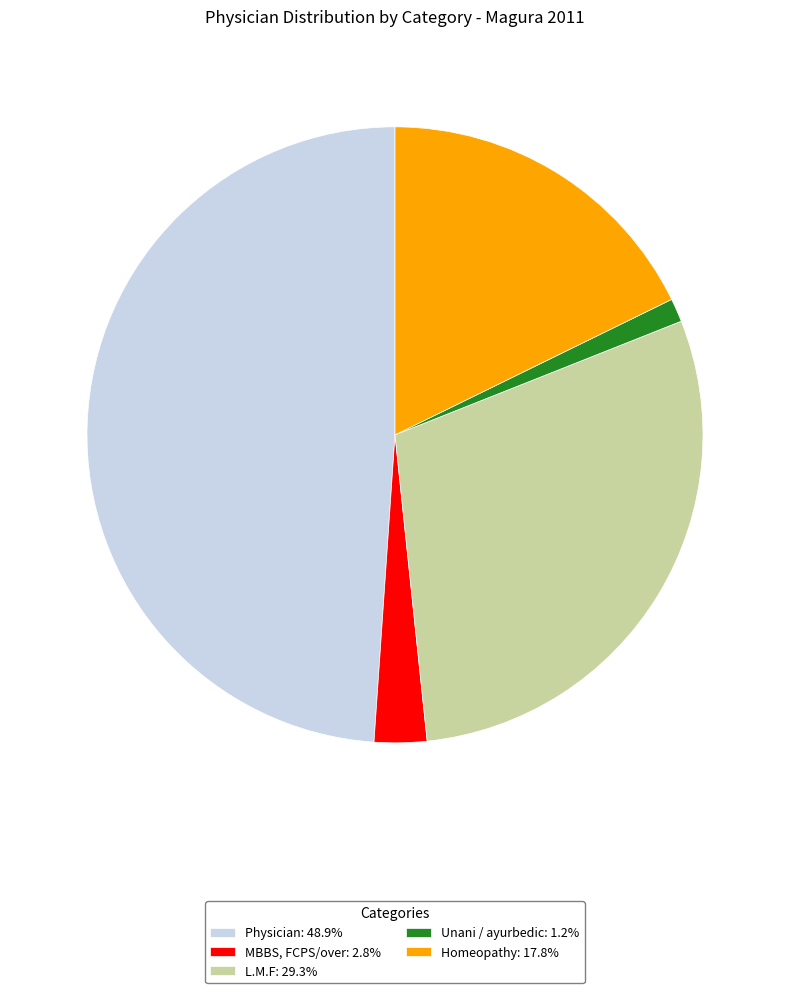

Combined, do Homeopathy: 17.8% and Unani / ayurbedic: 1.2% account for over 50%?

No